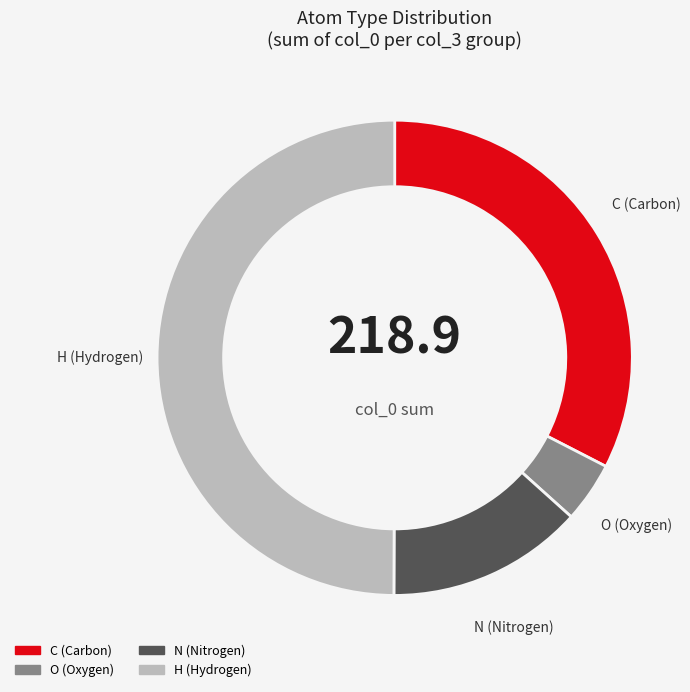

Do O and C together represent more than half of the pie?

No